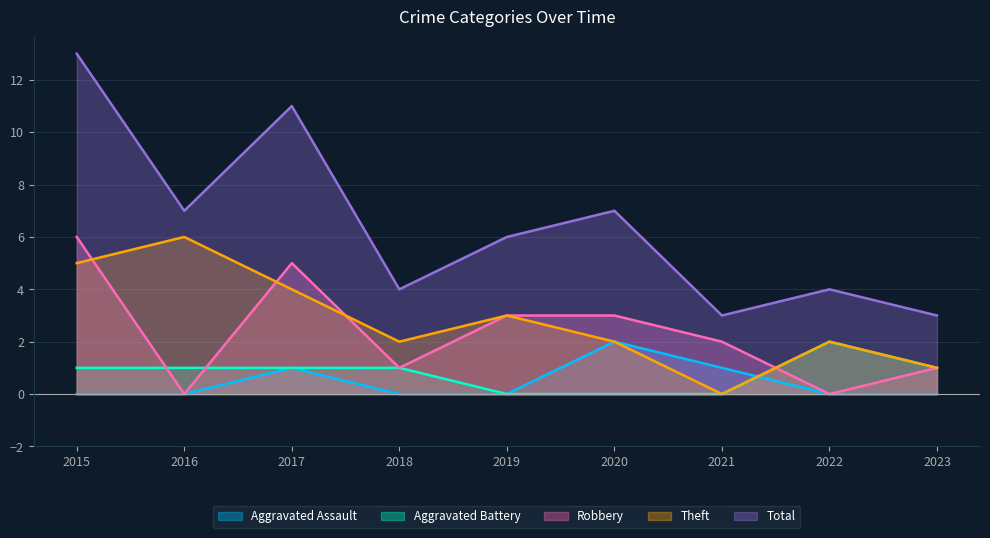

Which series has the largest total across all categories?

Total